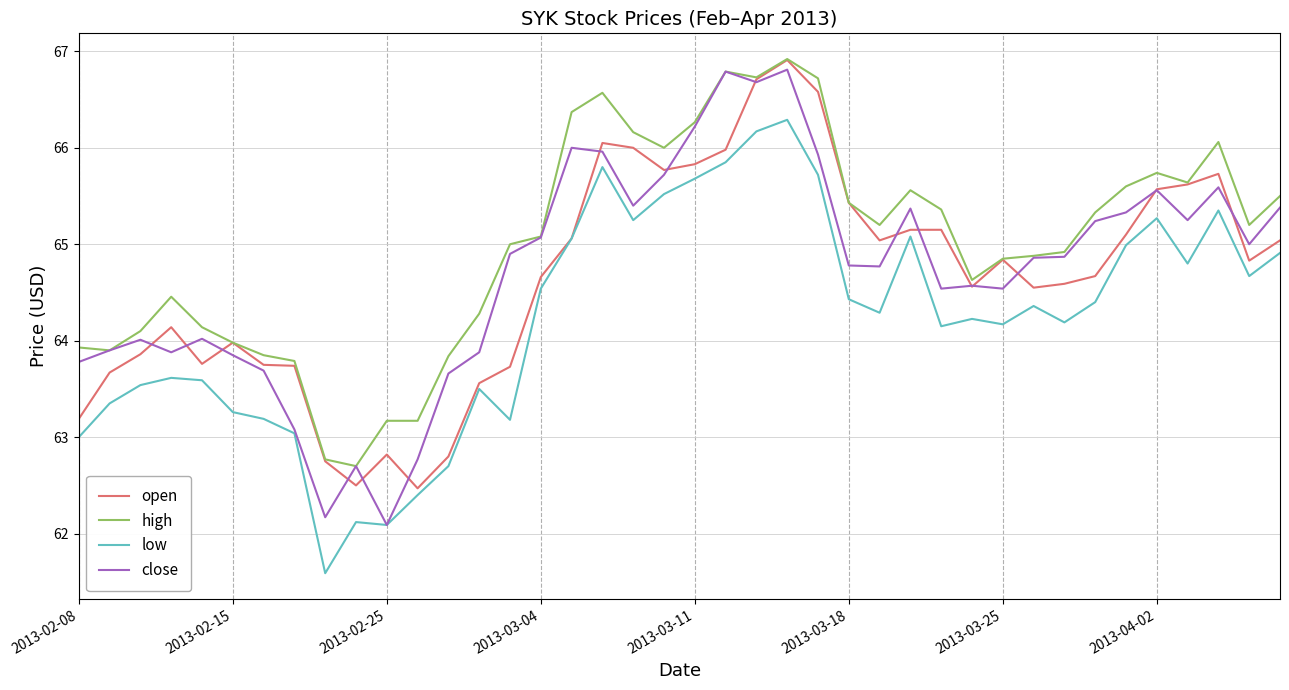

True or false: high and low cross at least once.

False